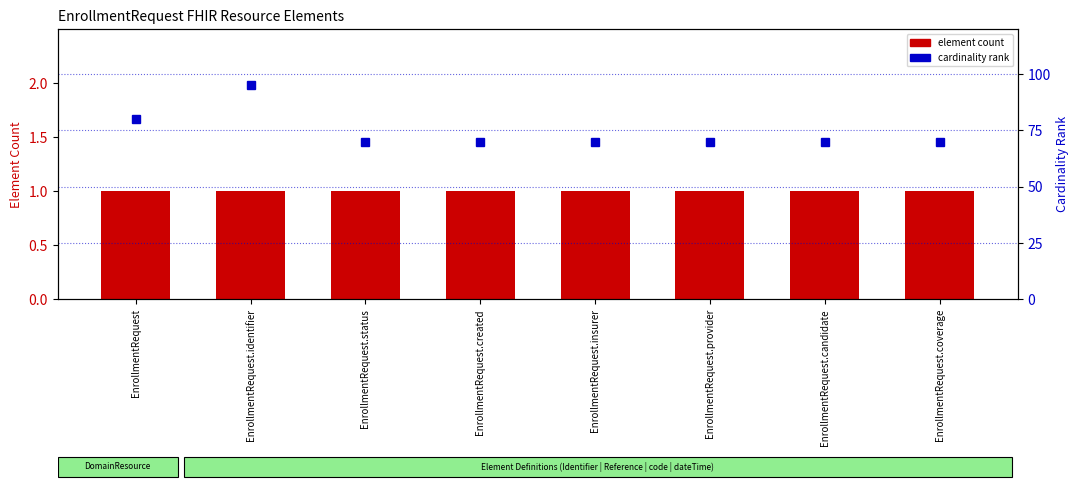

Are the bars horizontal?

No